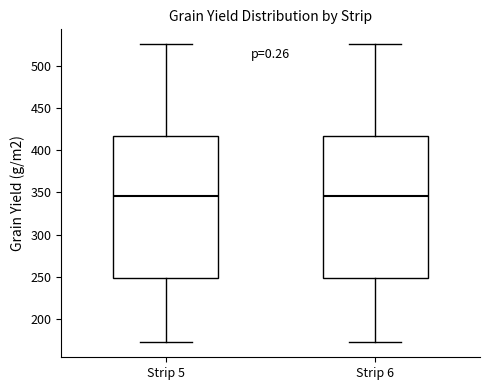

Reading left to right, transcribe this box plot: for each box, give where its median line is, the range the box spans, and where its two whiskers end, as read against the y-axis. The values are not printed on the chart, so give them approximately, as read against the axis.

Strip 5: median 345, box 250 to 415, whiskers 175 to 525
Strip 6: median 345, box 250 to 415, whiskers 175 to 525